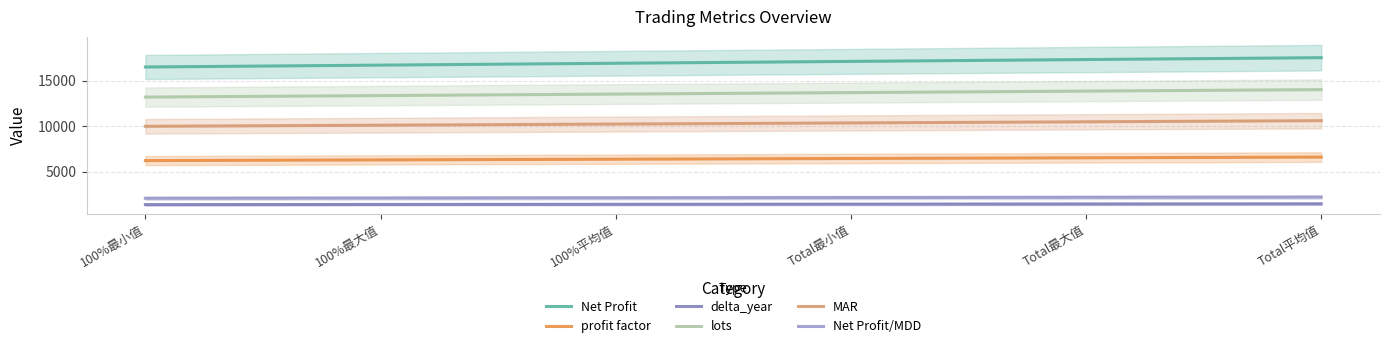

Which series has the largest range (max minus min)?

Net Profit